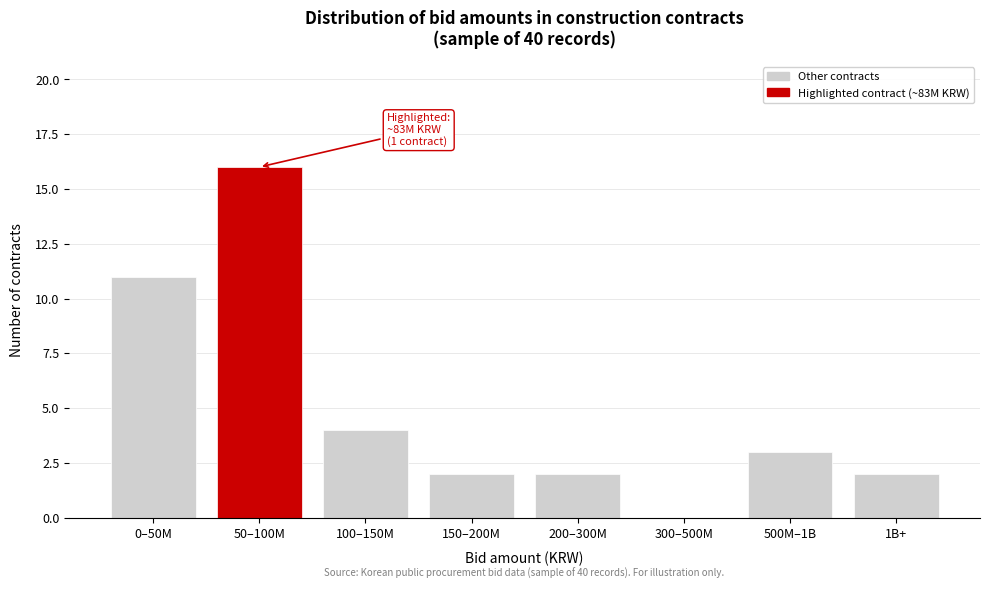

What is the change in value from 50–100M to 150–200M?

-14